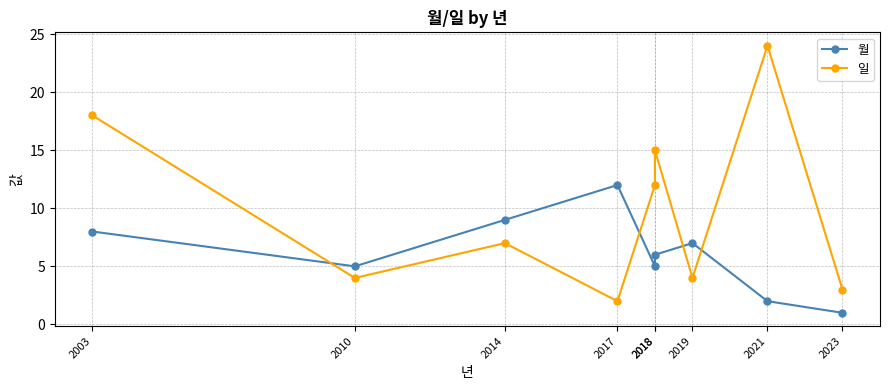

Where do 일 and 월 first cross each other?

2003 and 2010